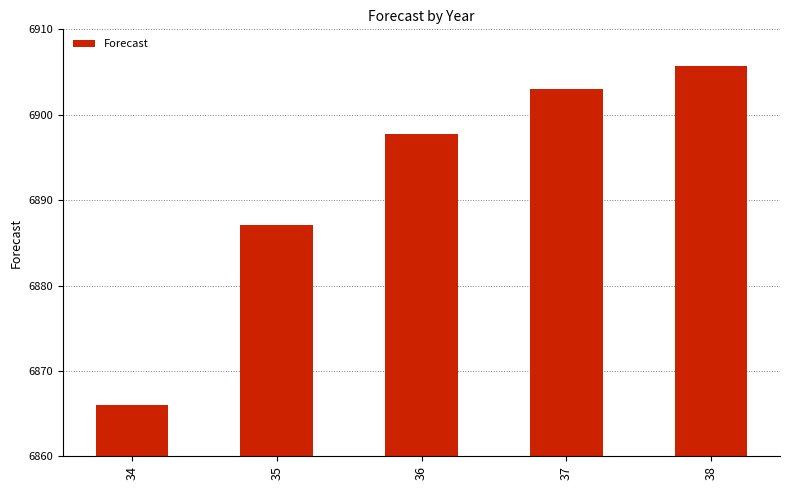

How many distinct data groups are displayed?

1